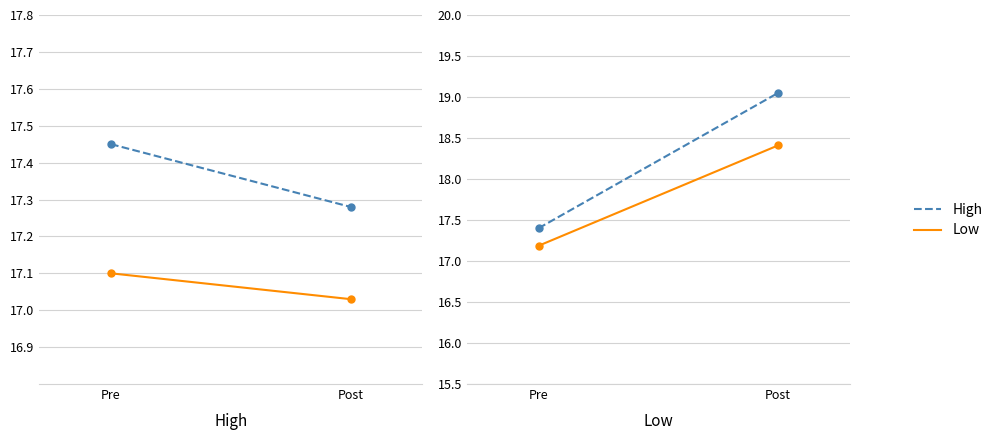

At which label is Low closest to 17?

Pre